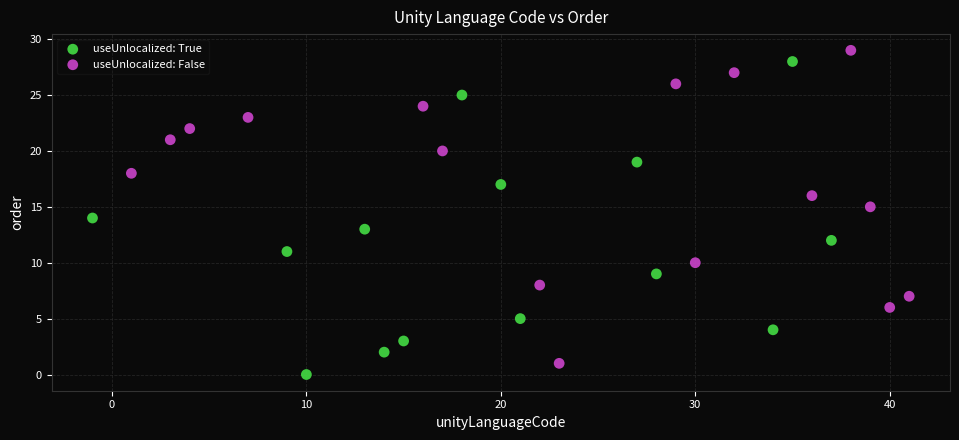

What are all the series names shown in the legend?

useUnlocalized: True, useUnlocalized: False